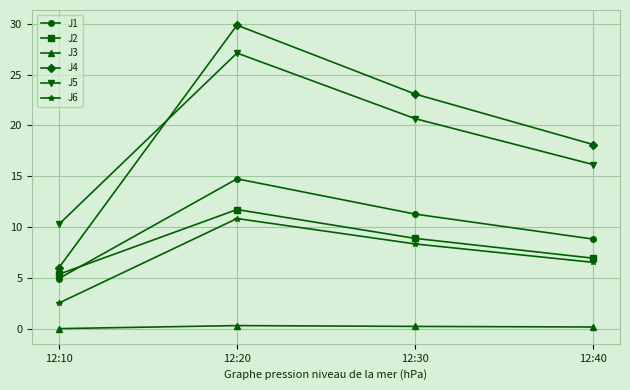

Where is the first local maximum for J5?

12:20